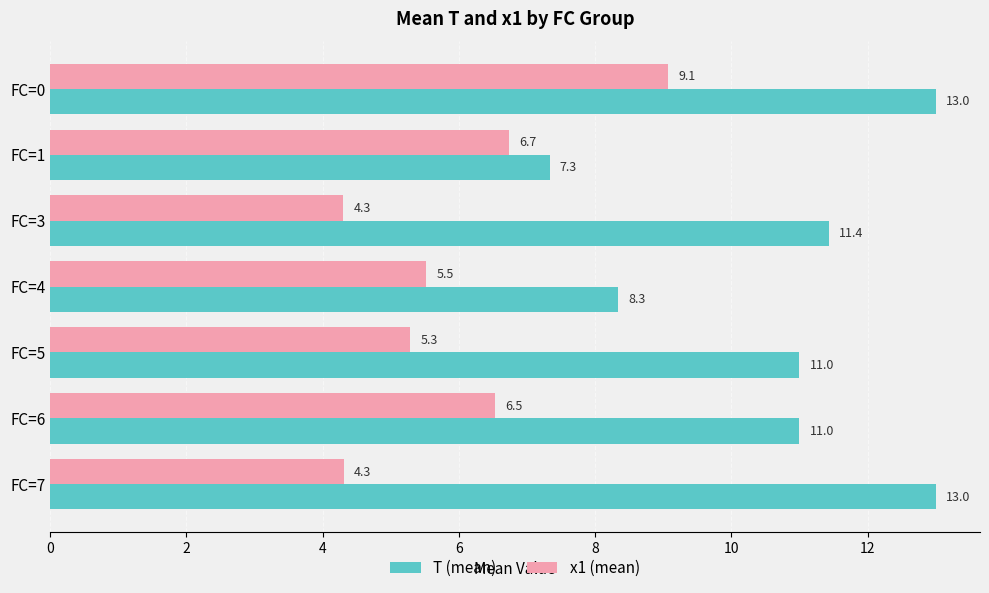

What value does the T (mean) series have at FC=1?

7.3